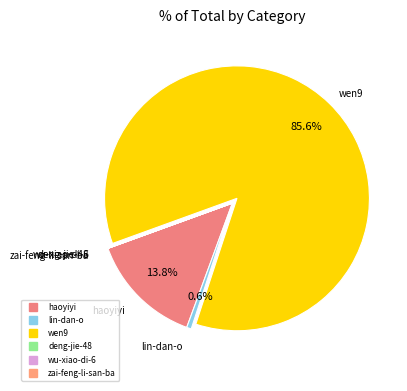

Which category accounts for the majority?

wen9